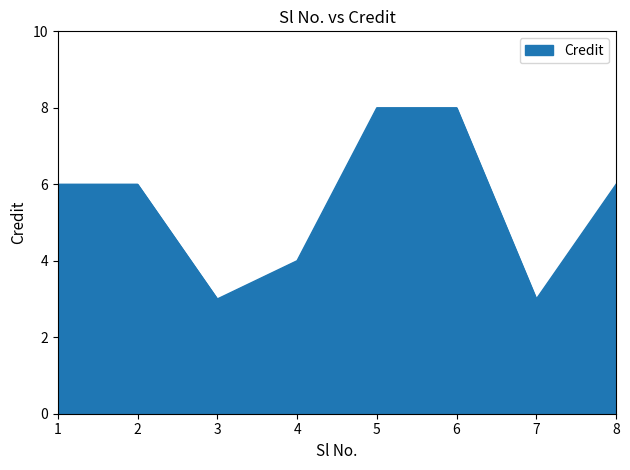

The value at 2 is 9. True or false?

False